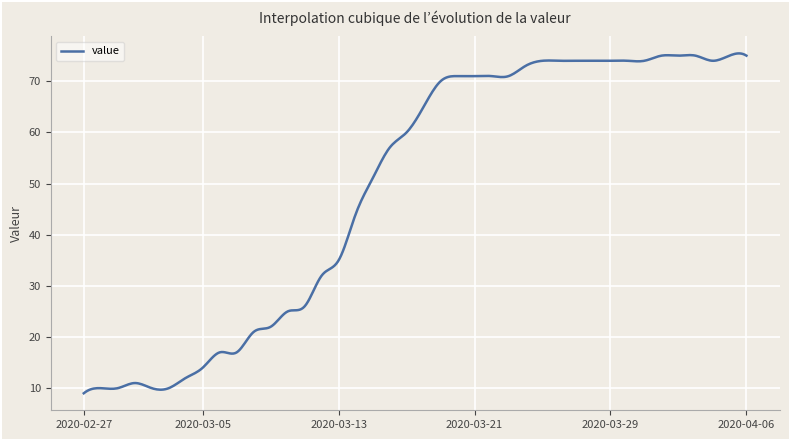

How many lines are shown in the chart?

1